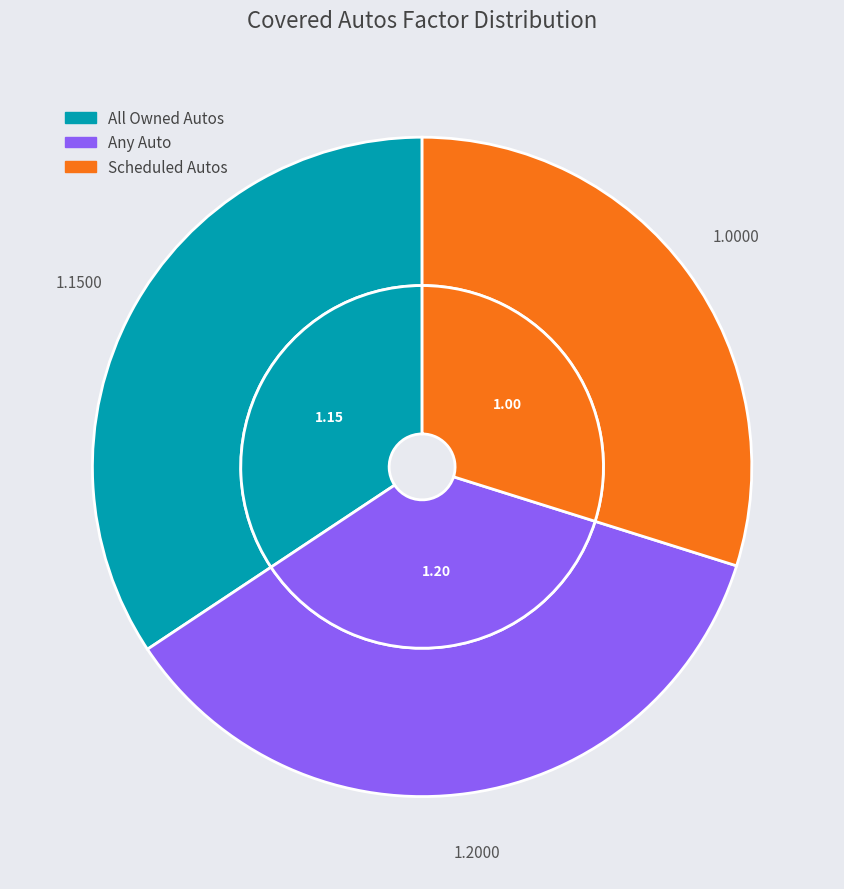

How much of the chart is everything except Scheduled Autos?

70.1%